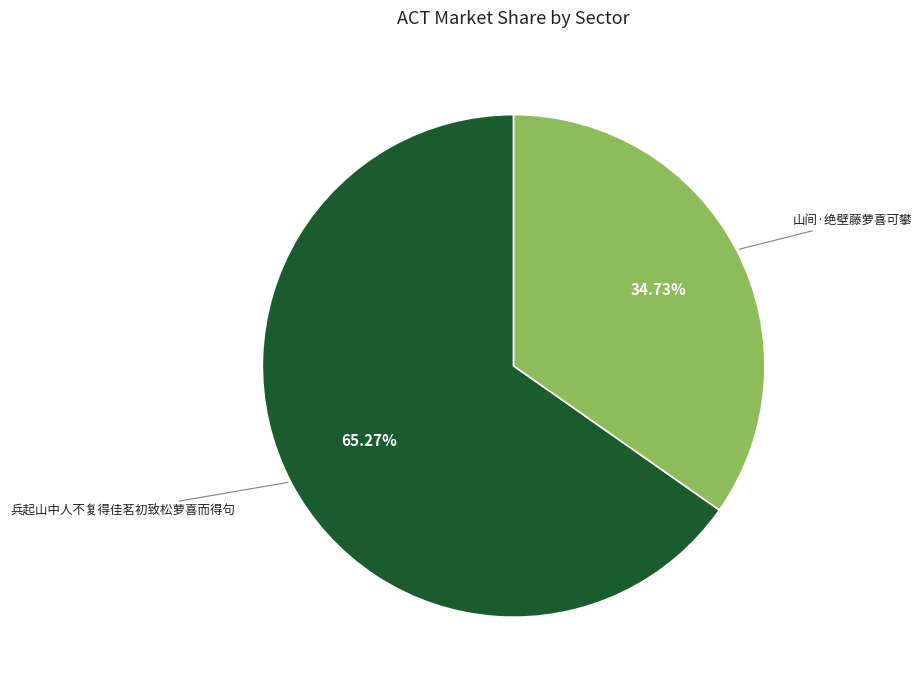

Which slice is the smallest?

山间·绝壁藤萝喜可攀